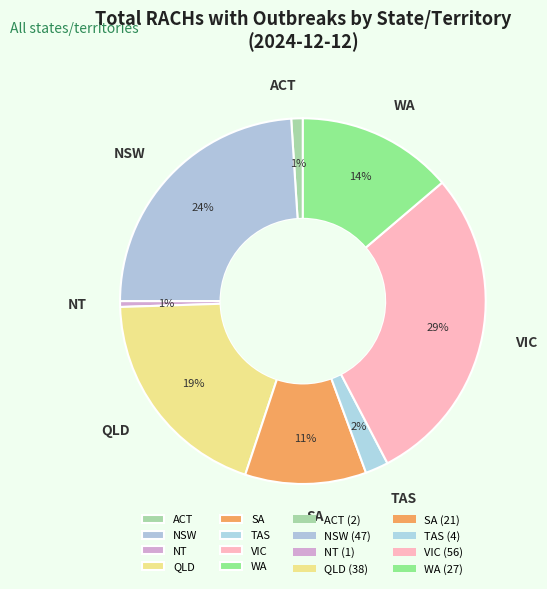

The NSW slice represents 24% of the pie. True or false?

True